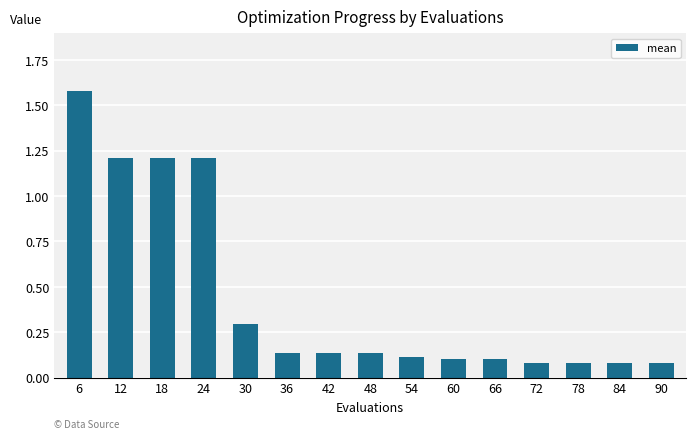

What is the approximate value at 24?

1.2